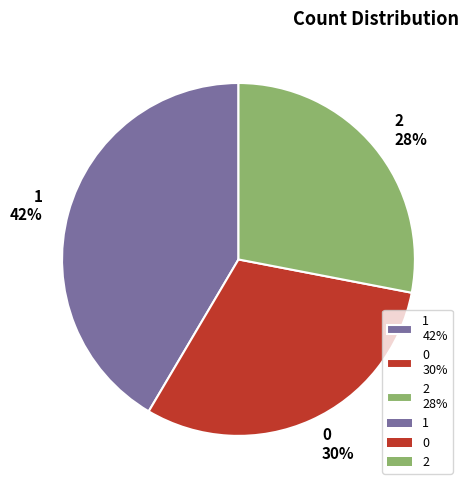

To the nearest percent, what is the average slice percentage?

33%